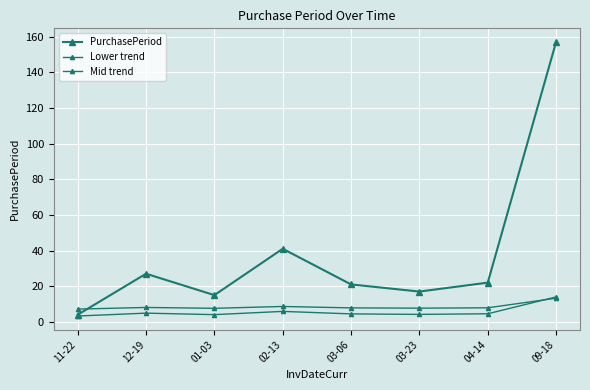

The value of PurchasePeriod at 09-18 is 157.0. True or false?

True